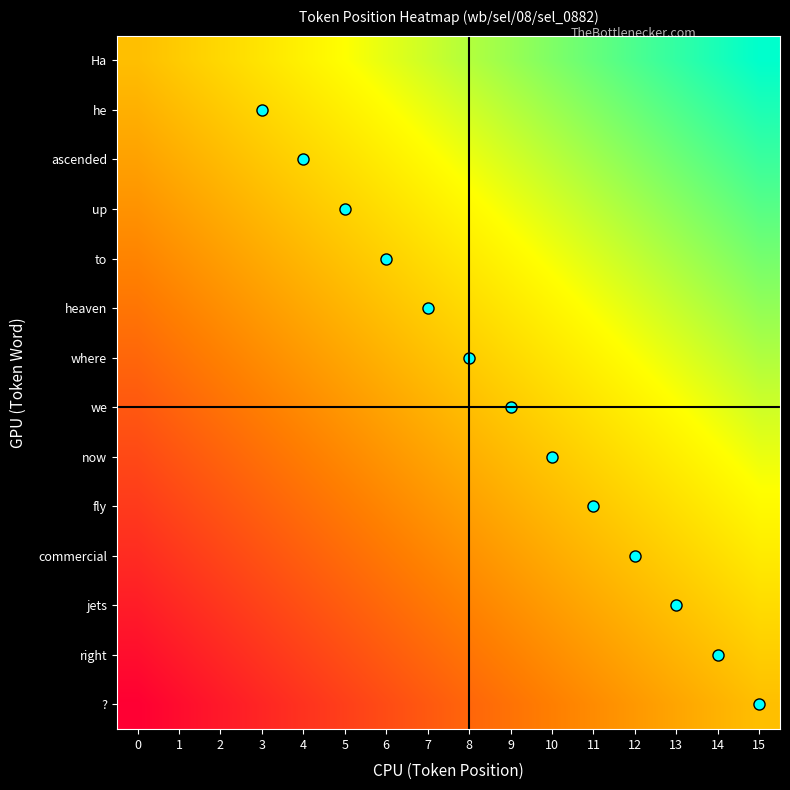

List the series in order of their peak value, lowest first.

?, right, jets, commercial, fly, now, we, where, heaven, to, up, ascended, he, Ha